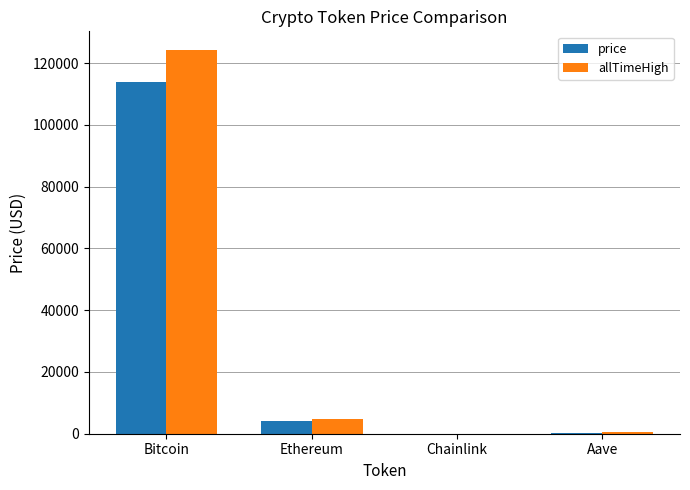

Where does the allTimeHigh series first go above 4878?

Bitcoin